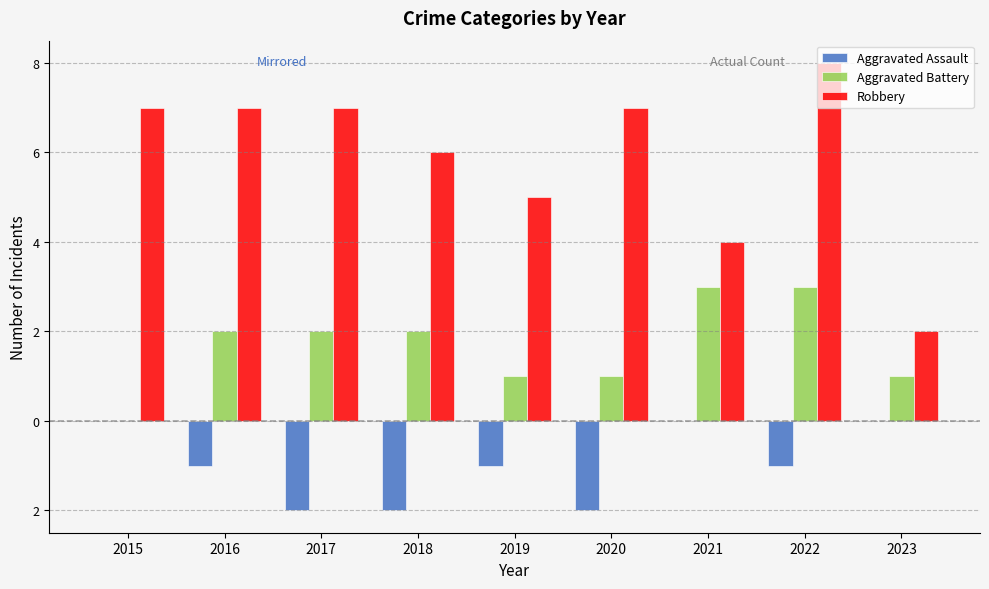

Does the chart contain stacked bars?

No